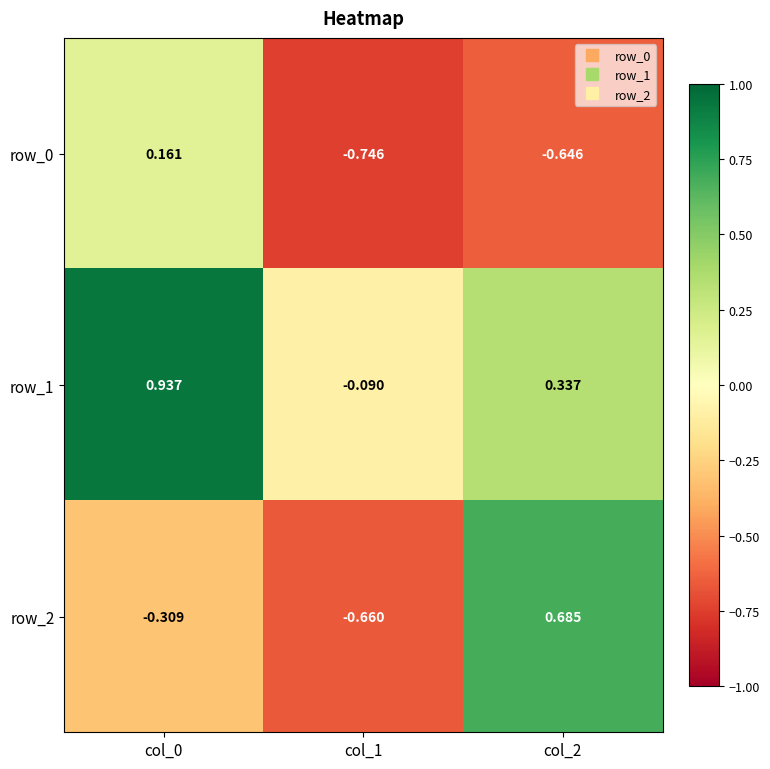

How many data points does each series have?

3